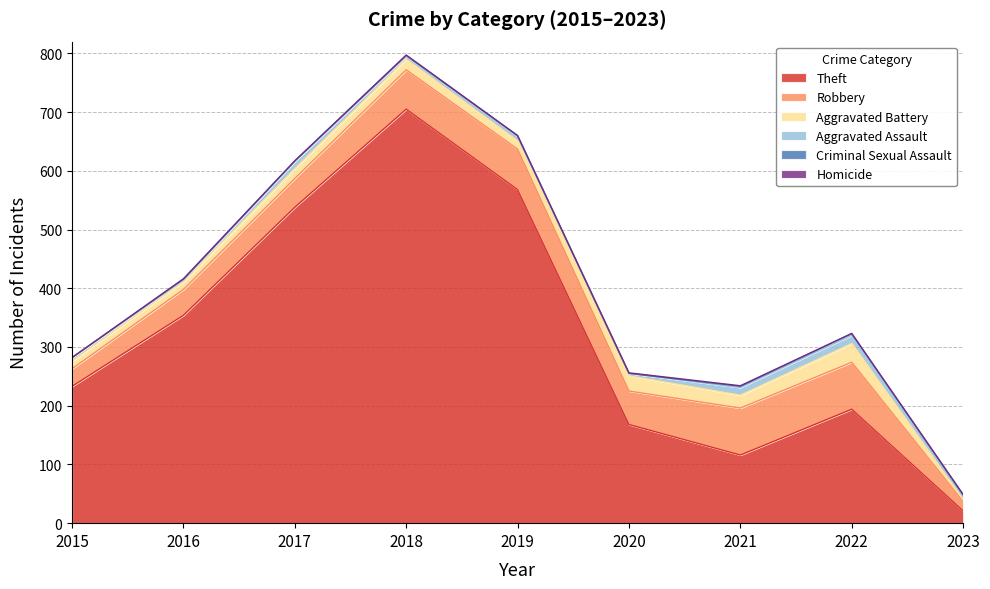

At which label does Homicide reach its peak?

2020